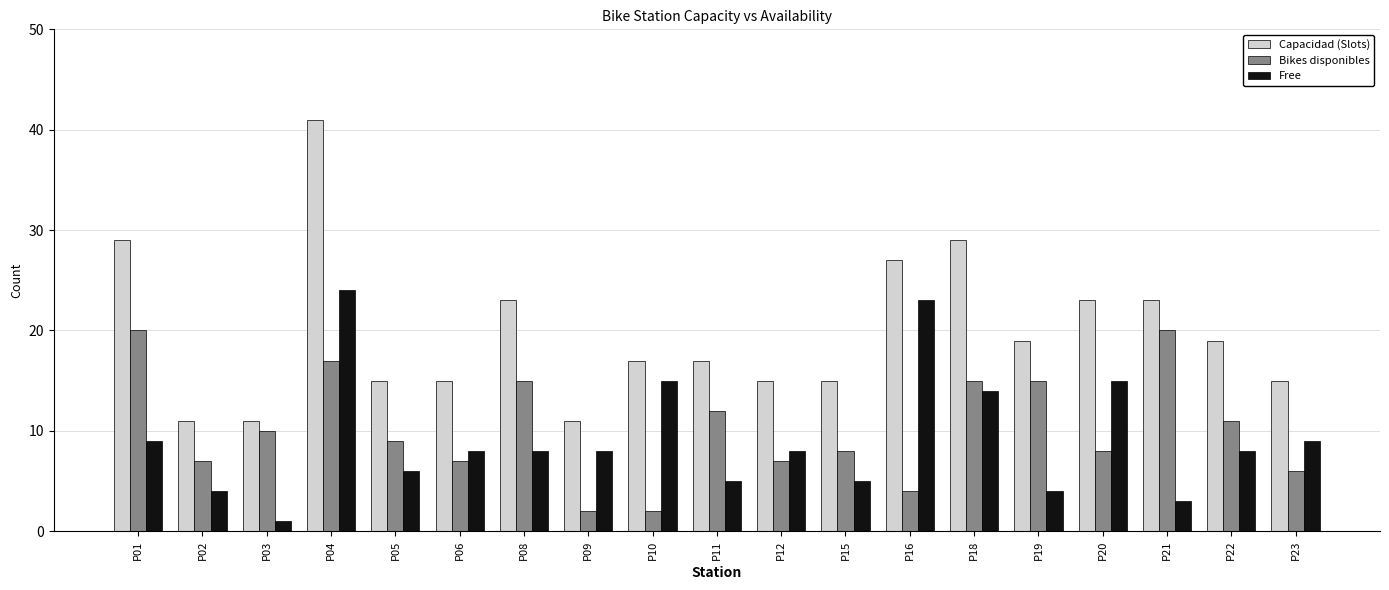

What is the sum of all Bikes disponibles values?

195